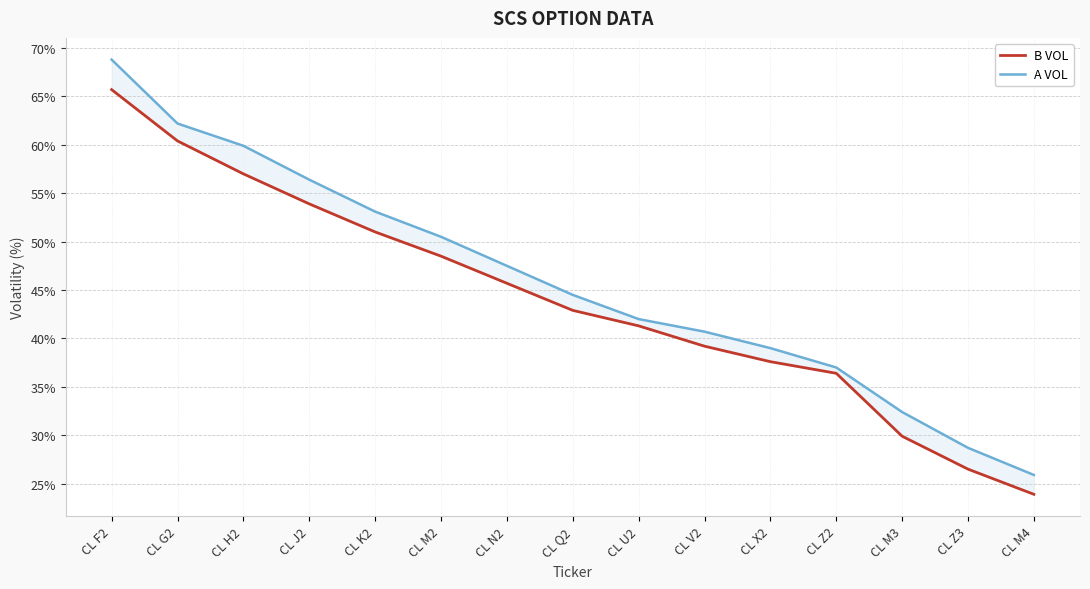

True or false: A VOL has more than 2 interior local peaks.

False